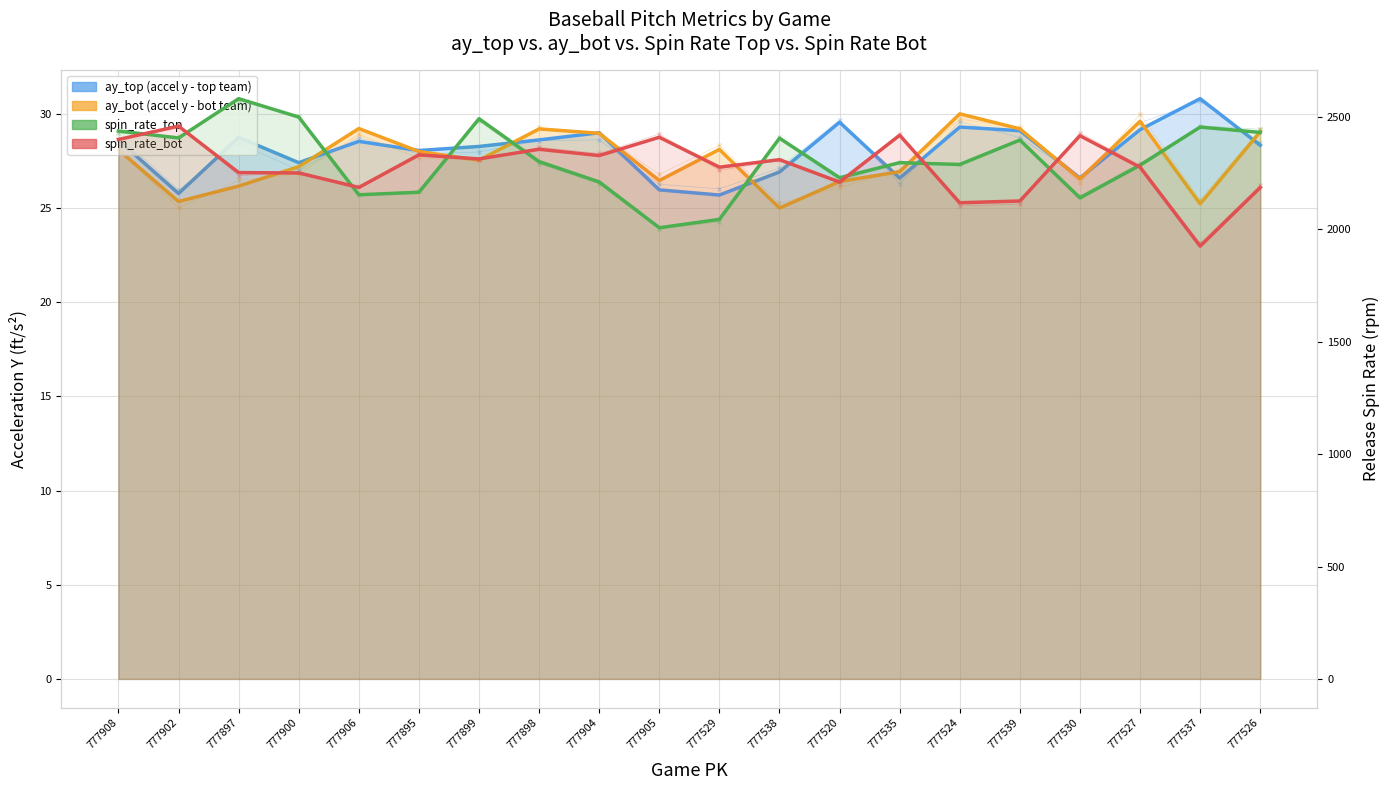

Rank the series by their maximum value, from highest to lowest.

release_spin_rate_top, release_spin_rate_bot, ay_top, ay_bot